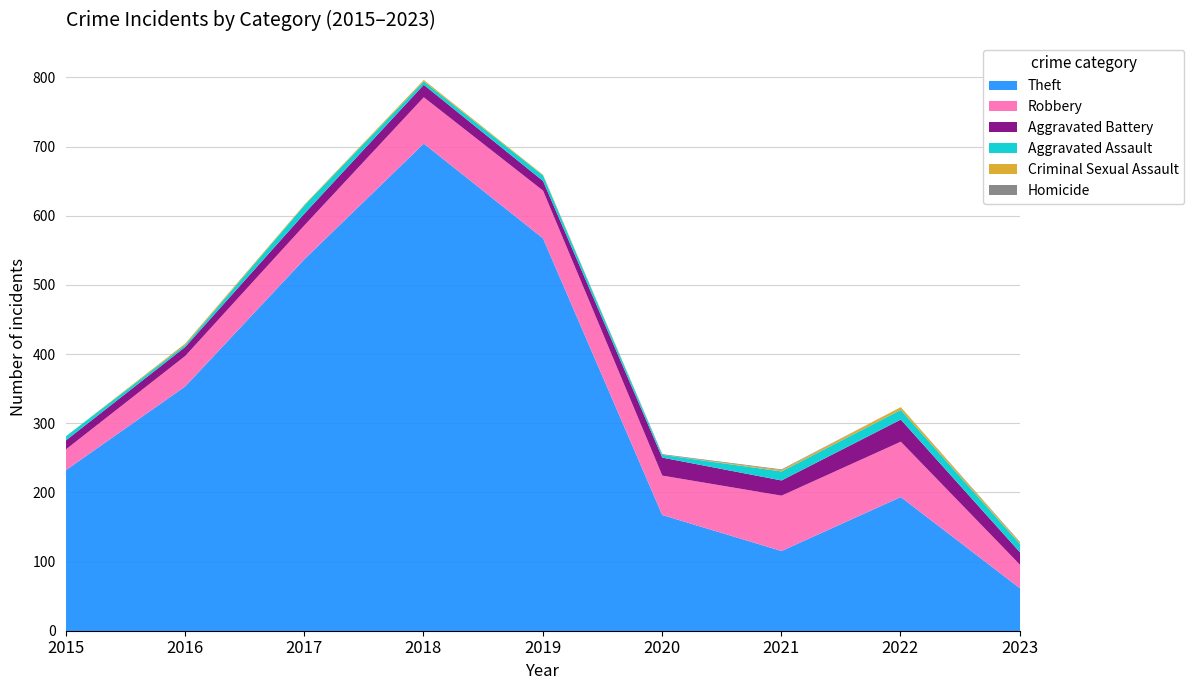

What is the highest value of the Robbery series?

80